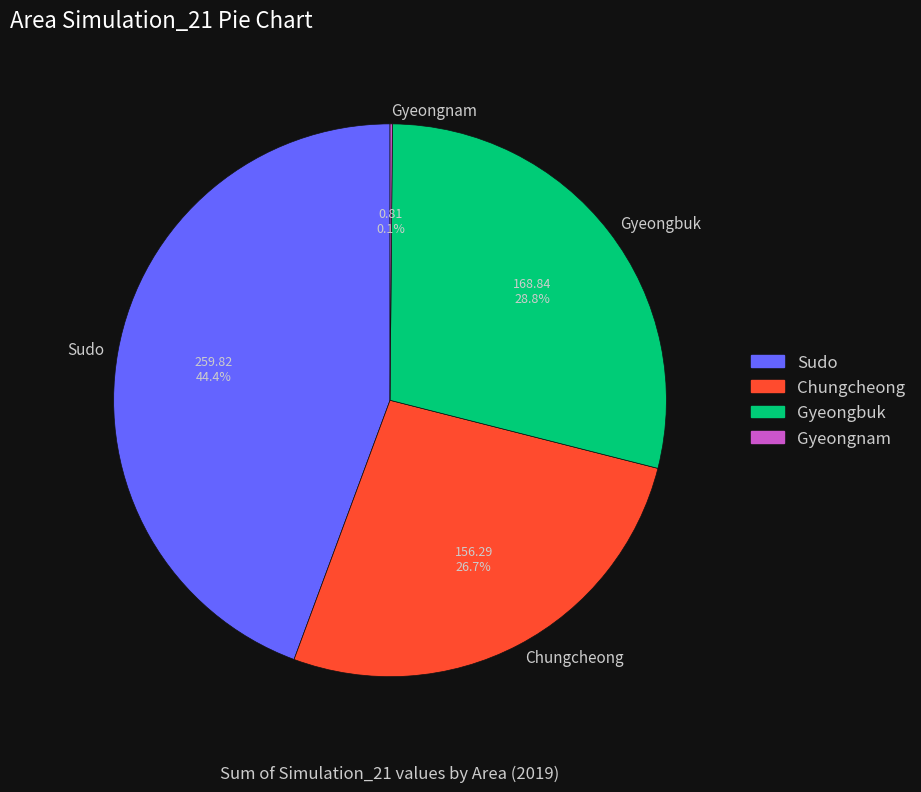

Does Chungcheong account for over 50% of the chart?

No